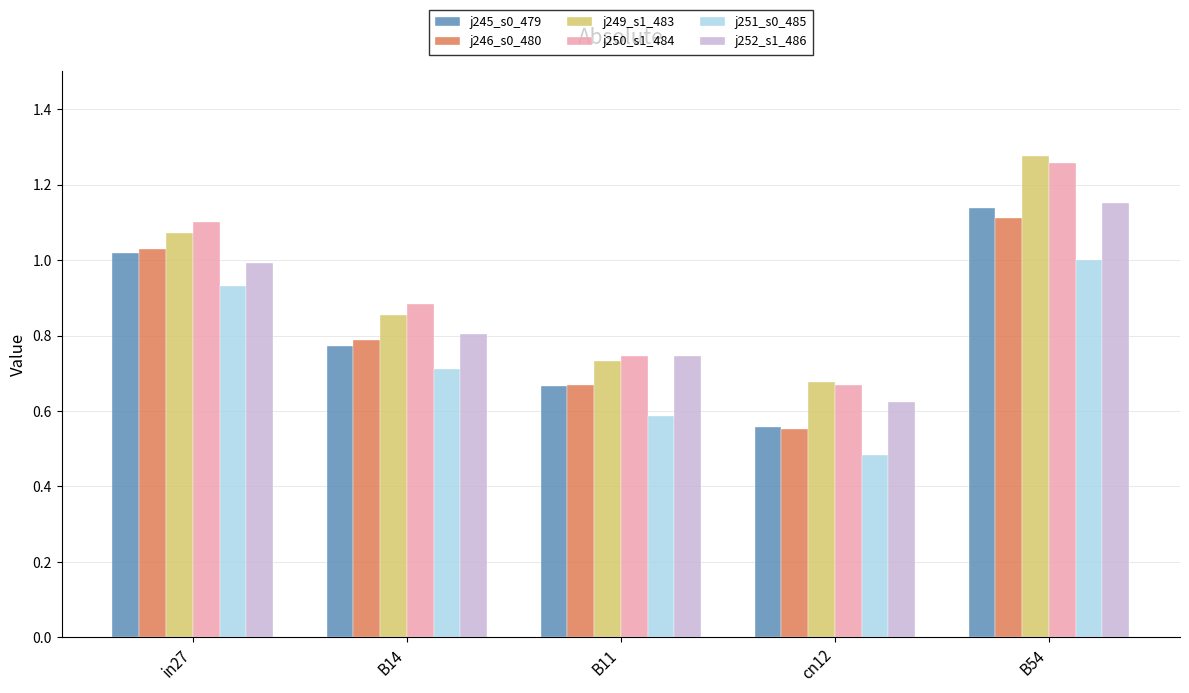

What is the difference between the highest and lowest values at in27?

0.2